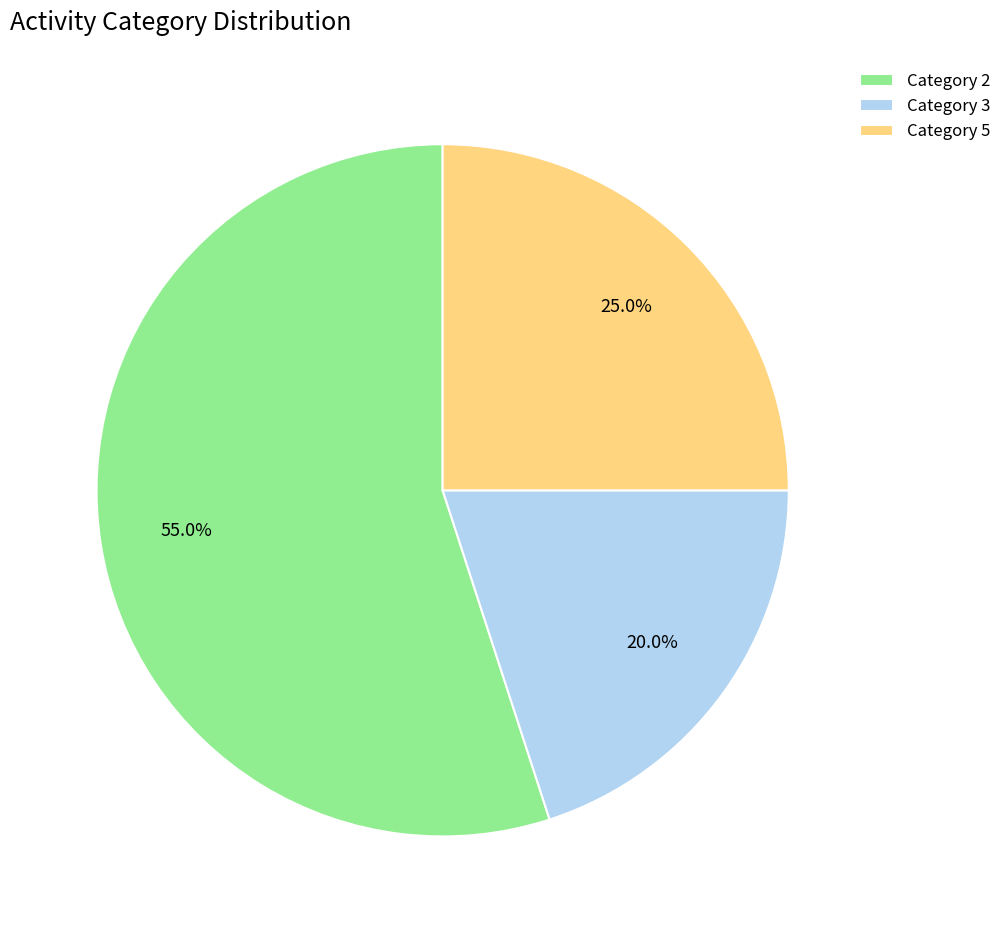

Rank the categories by value from lowest to highest.

Category 3, Category 5, Category 2